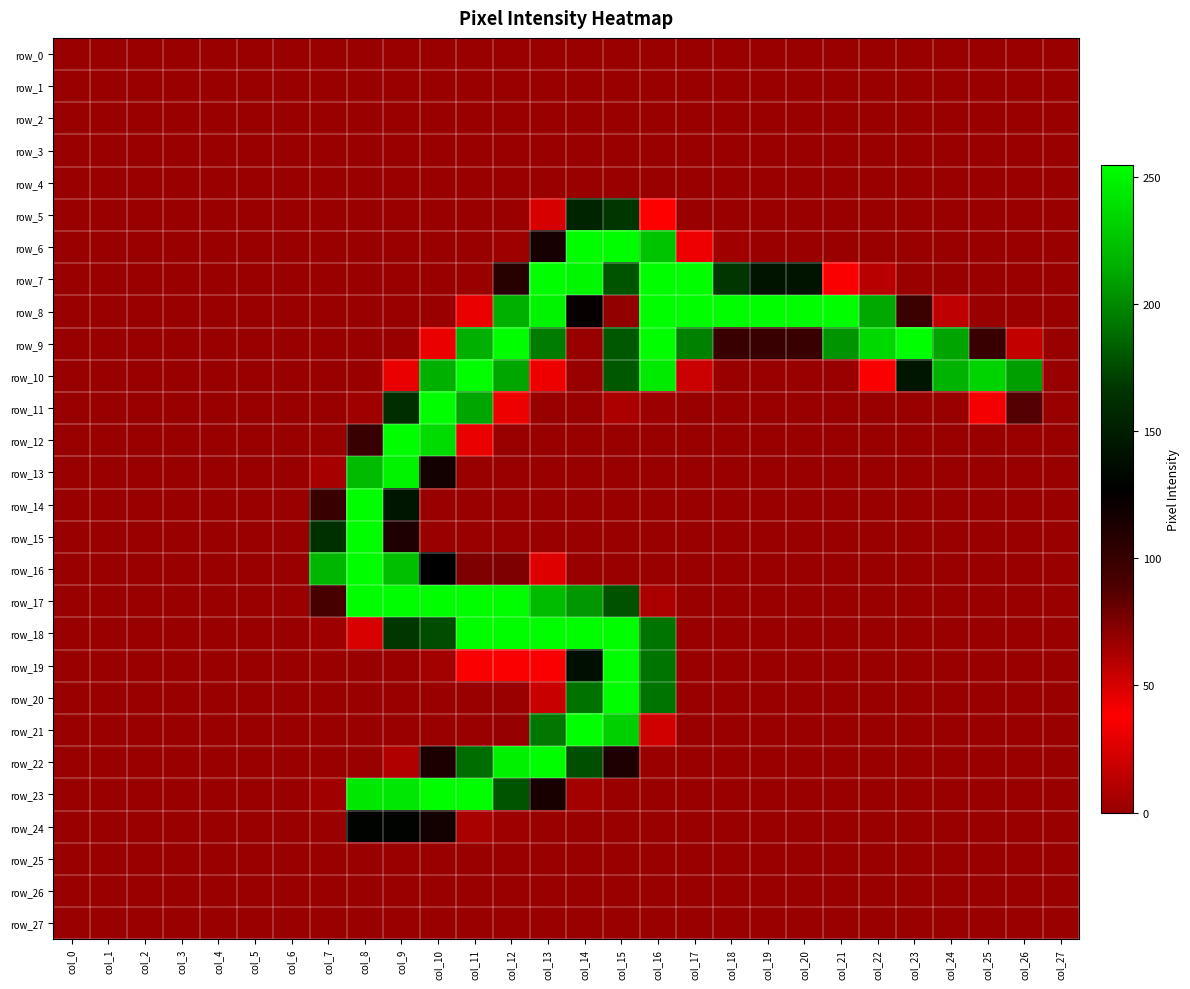

What is the maximum value for row_7?

254